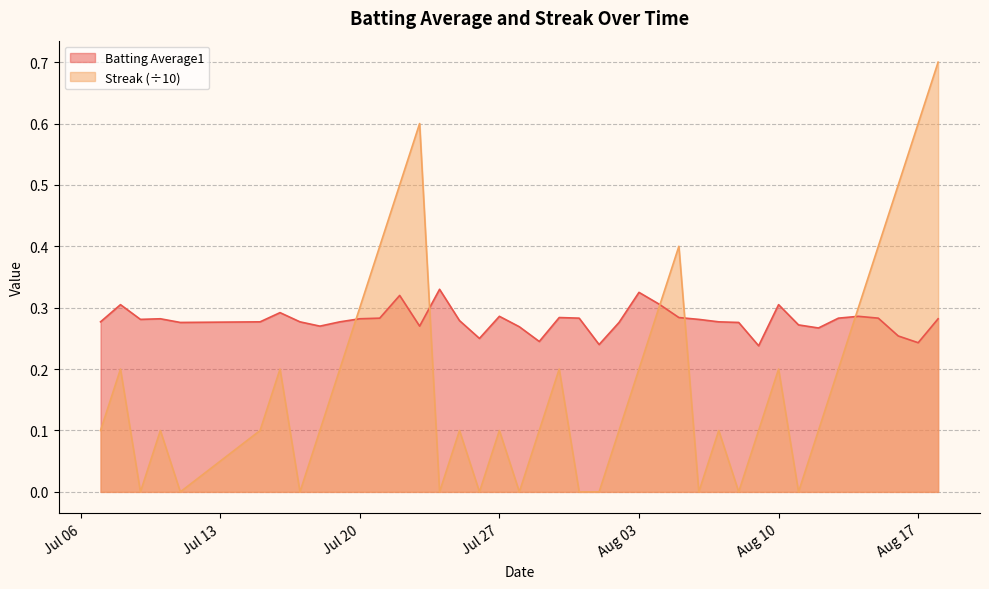

Rank the series by their maximum value, from lowest to highest.

Batting Average1, Streak (÷10)